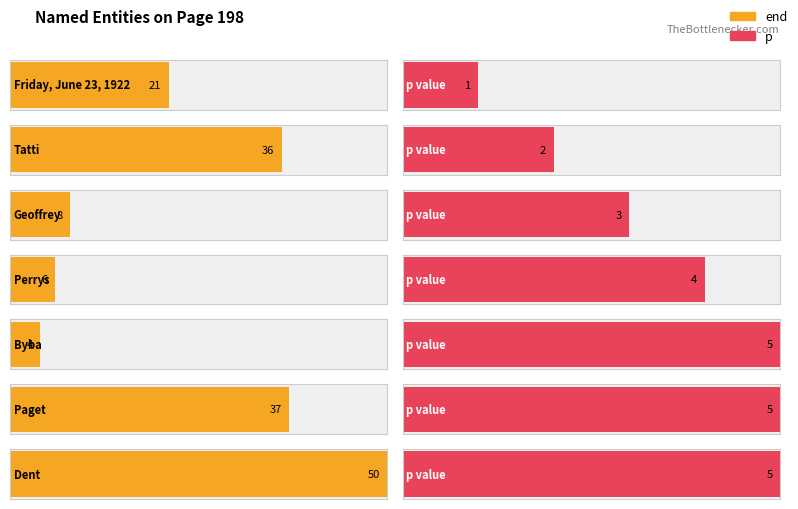

How many bars are there in each group?

2